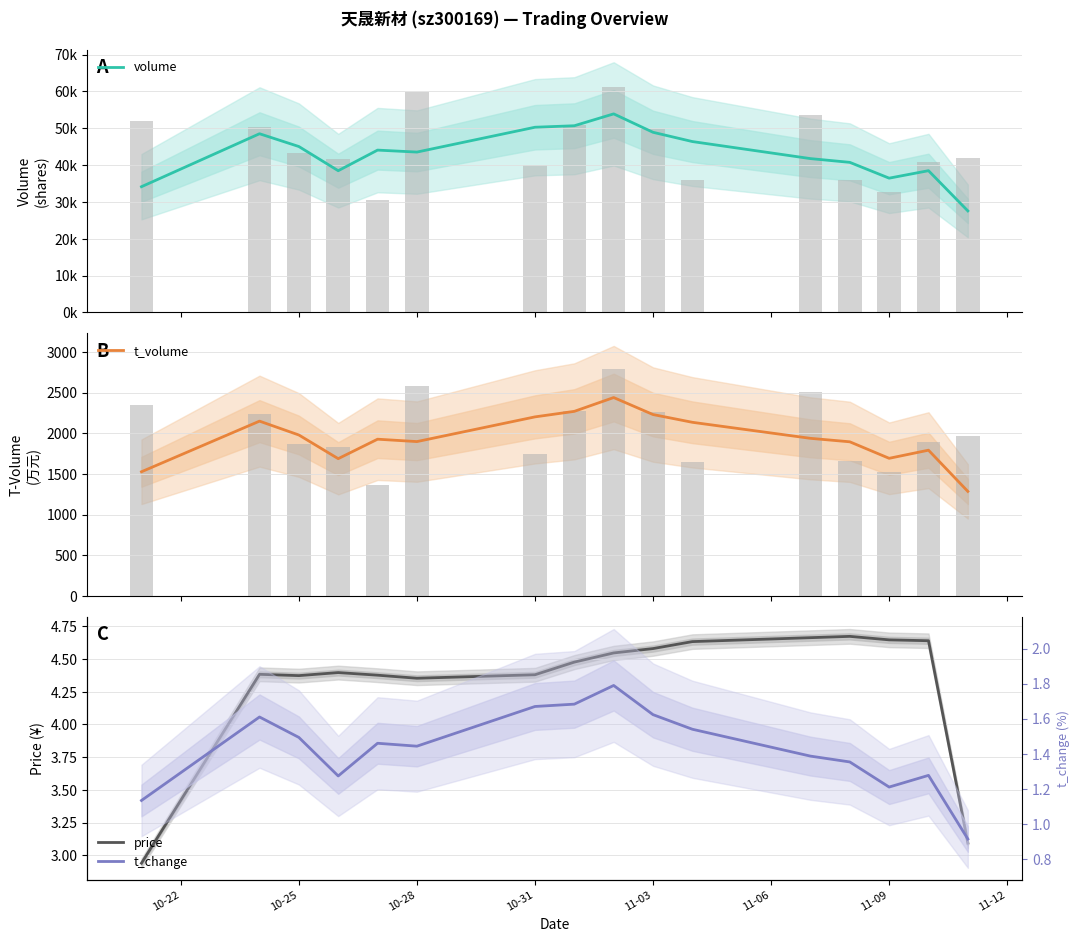

What position from the left is 10-28?

6